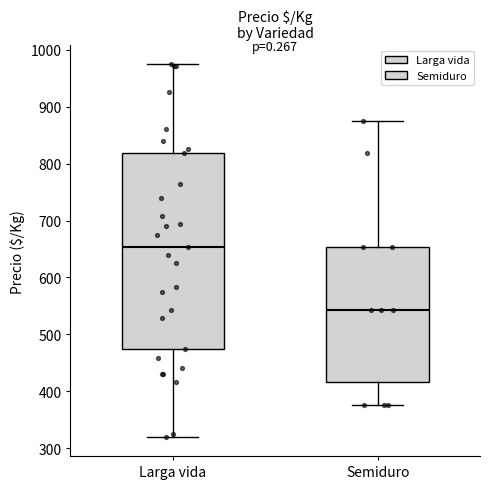

Which box's median line is the lowest?

Semiduro